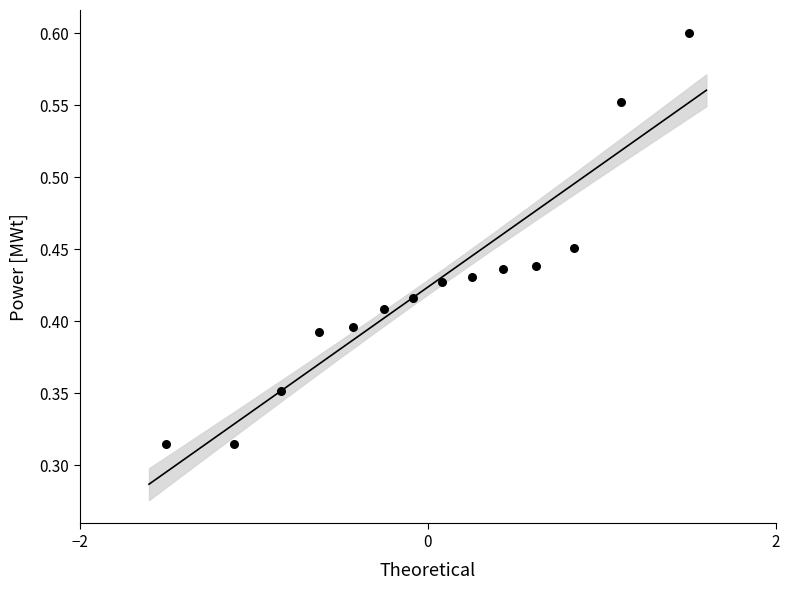

What is the range of X values (max minus min)?

3.0